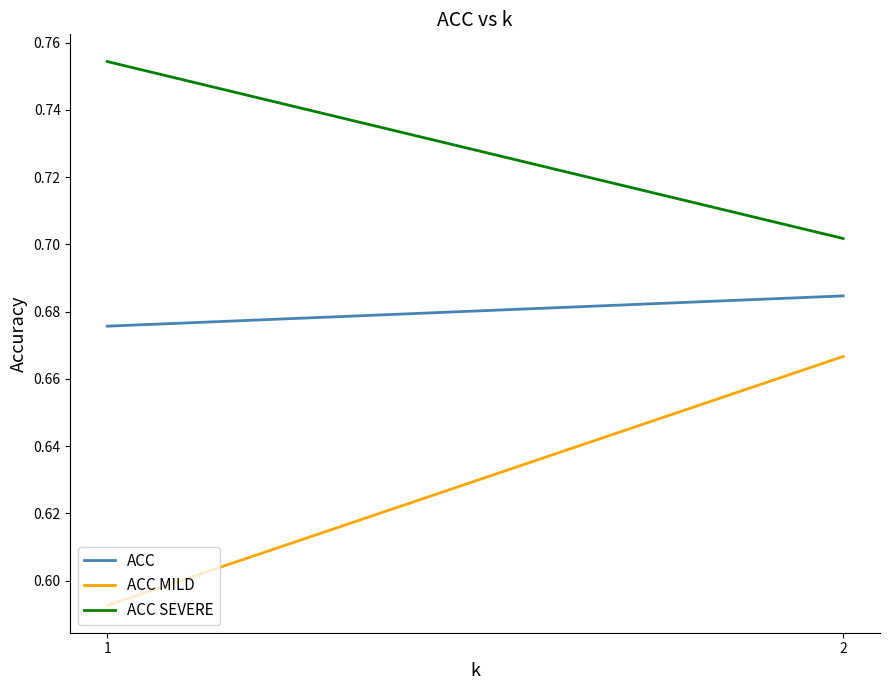

What is the highest value of the ACC MILD series?

0.7